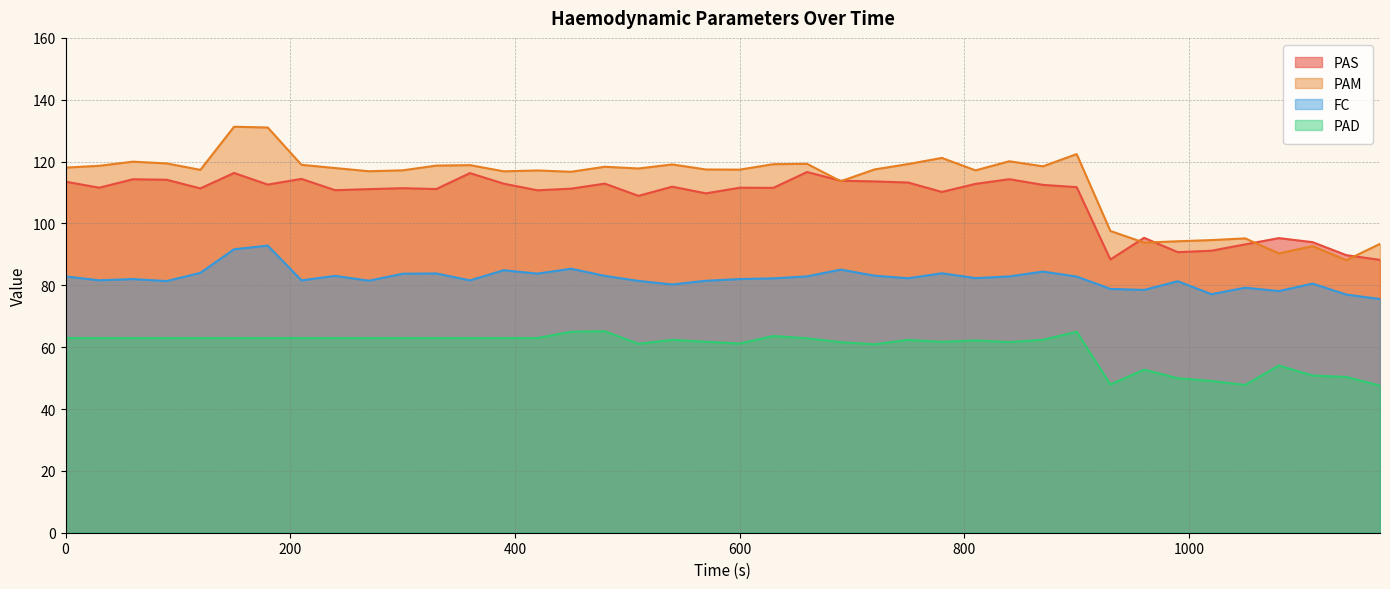

Reading left to right, what are all the values shown in this chart?

PAS: 113.5	111.6	114.3	114.1	111.3	116.3	112.6	114.4	110.8	111.1	111.4	111.1	116.3	112.9	110.7	111.2	112.9	108.9	111.9	109.7	111.5	111.5	116.6	113.8	113.6	113.2	110.2	112.8	114.3	112.5	111.7	88.3	95.4	90.7	91.2	93.2	95.3	94.0	89.8	88.2
PAM: 118.0	118.6	120.0	119.4	117.3	131.3	131.0	119.0	117.9	116.9	117.2	118.7	118.8	116.9	117.1	116.7	118.3	117.8	119.1	117.5	117.4	119.2	119.3	113.7	117.5	119.2	121.2	117.2	120.1	118.5	122.4	97.6	93.8	94.2	94.6	95.2	90.3	92.7	88.1	93.4
FC: 82.9	81.6	82.0	81.4	84.0	91.7	92.8	81.6	83.0	81.5	83.7	83.8	81.6	84.9	83.8	85.3	83.1	81.4	80.3	81.5	82.0	82.2	82.9	85.1	83.1	82.3	83.9	82.3	82.9	84.4	82.8	78.8	78.5	81.3	77.1	79.2	78.1	80.6	77.0	75.6
PAD: 63.0	63.0	63.0	63.0	63.0	63.0	63.0	63.0	63.0	63.0	63.0	63.0	63.0	63.0	63.0	65.0	65.1	61.1	62.4	61.7	61.2	63.6	62.9	61.6	60.9	62.4	61.7	62.2	61.6	62.4	65.0	47.9	52.7	50.0	49.1	47.8	54.1	50.8	50.4	47.6